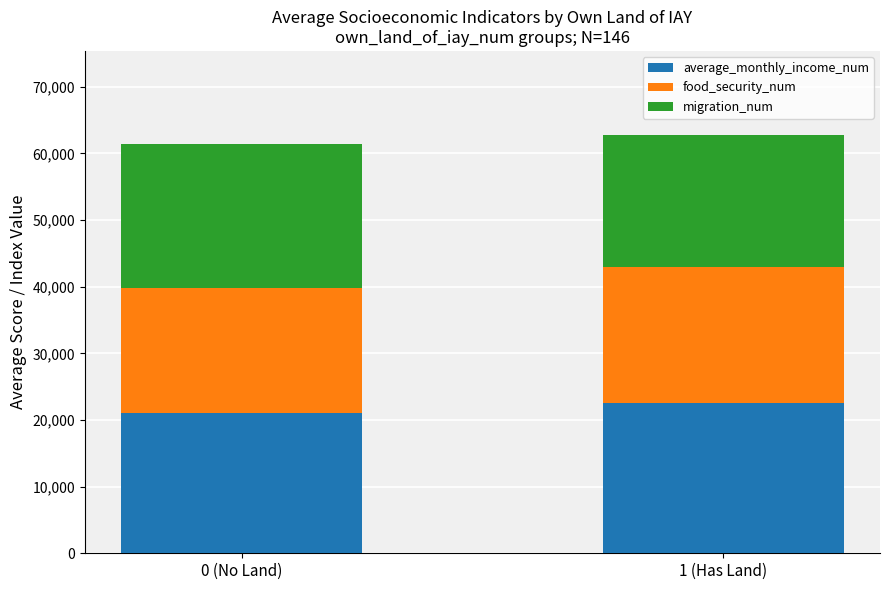

What is the average value of the average_monthly_income_num series?

21800